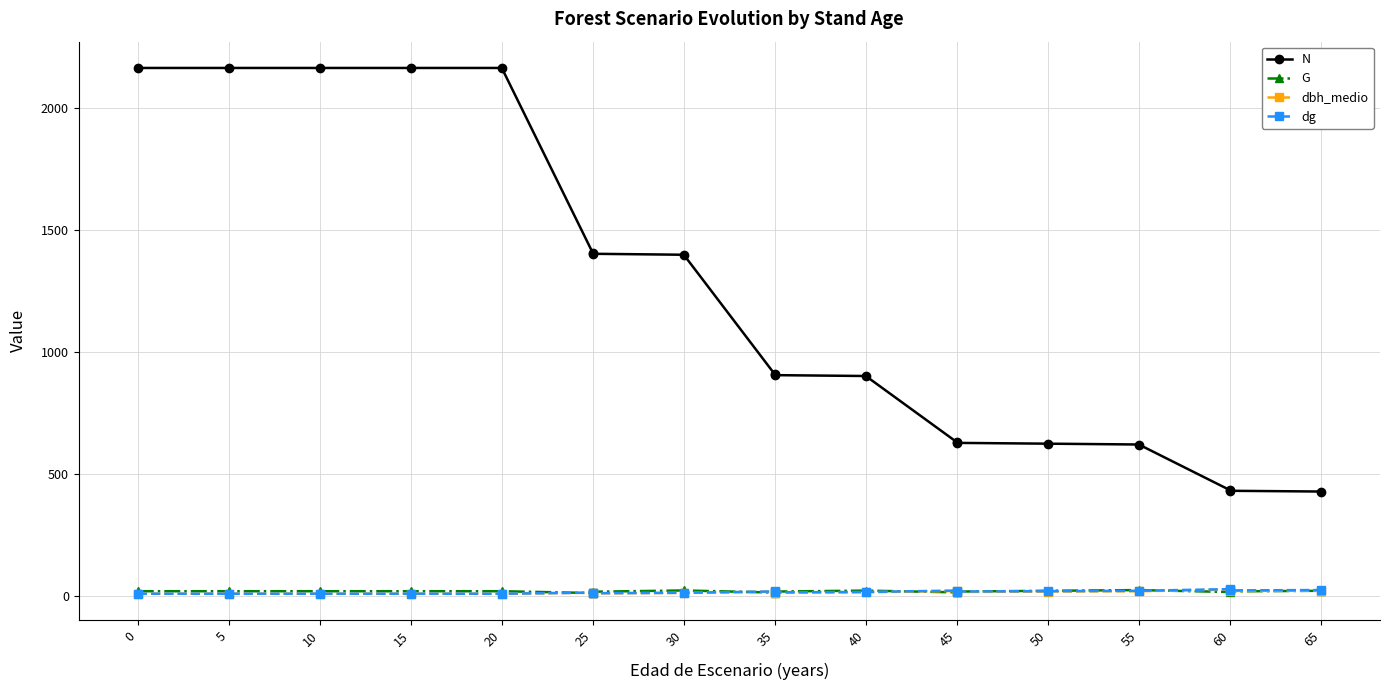

Count the number of categories in the chart.

18